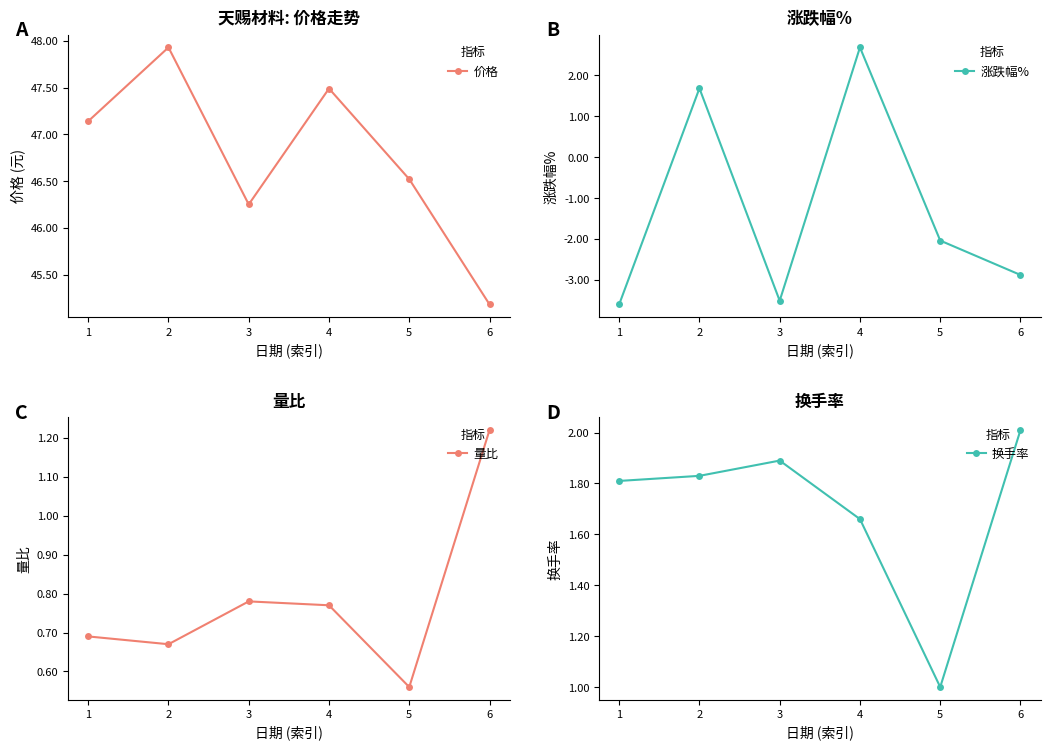

What are all the series names shown in the legend?

价格, 涨跌幅%, 量比, 换手率